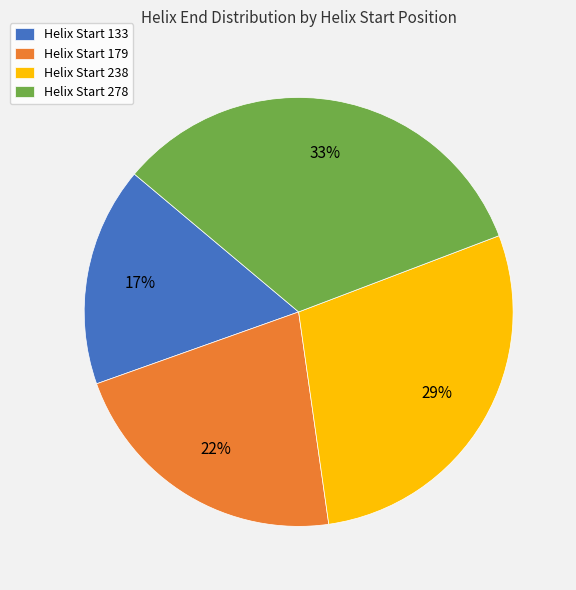

True or false: Helix Start 278 accounts for 23% of the total.

False